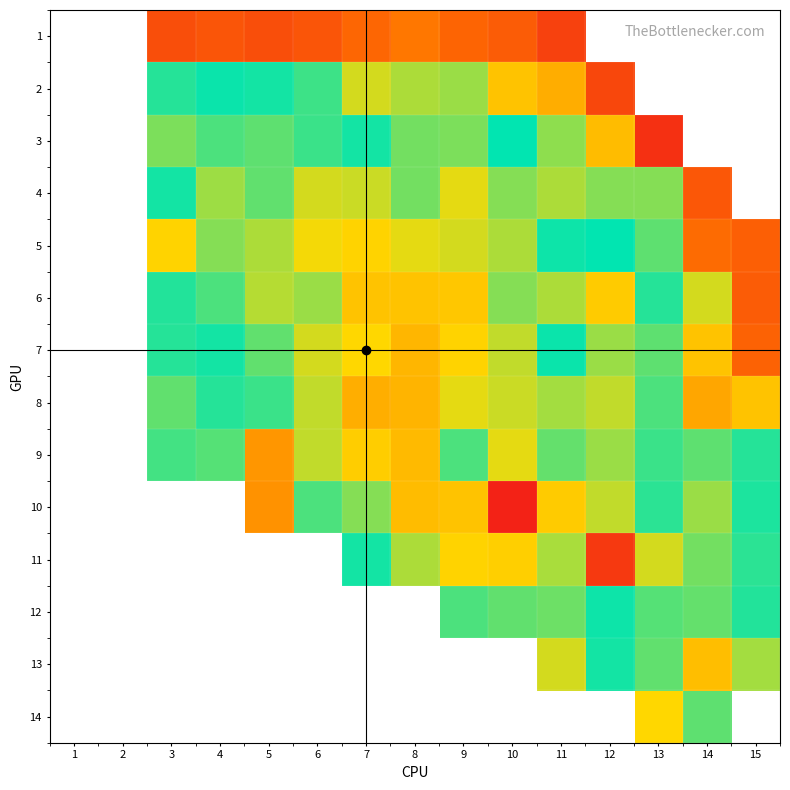

Which series has the largest range (max minus min)?

10